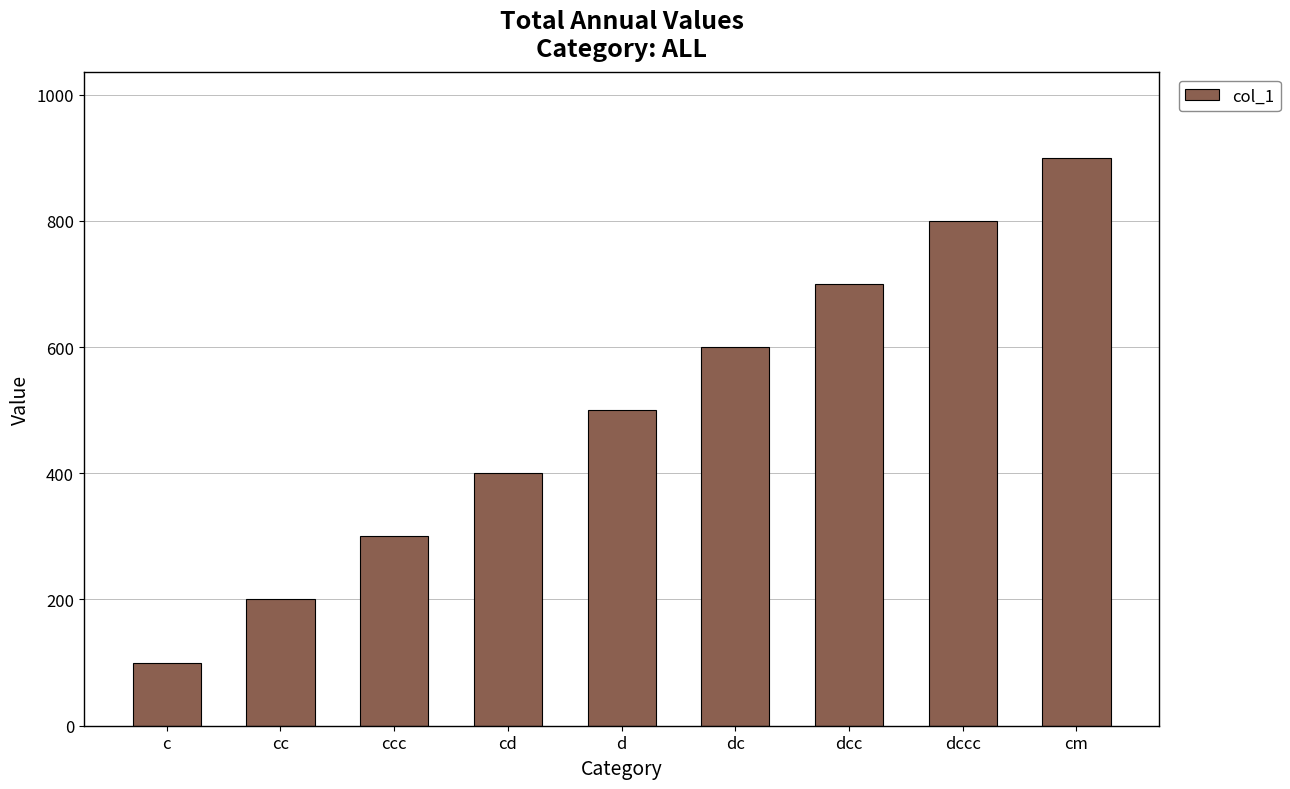

How many categories are shown in the chart?

9